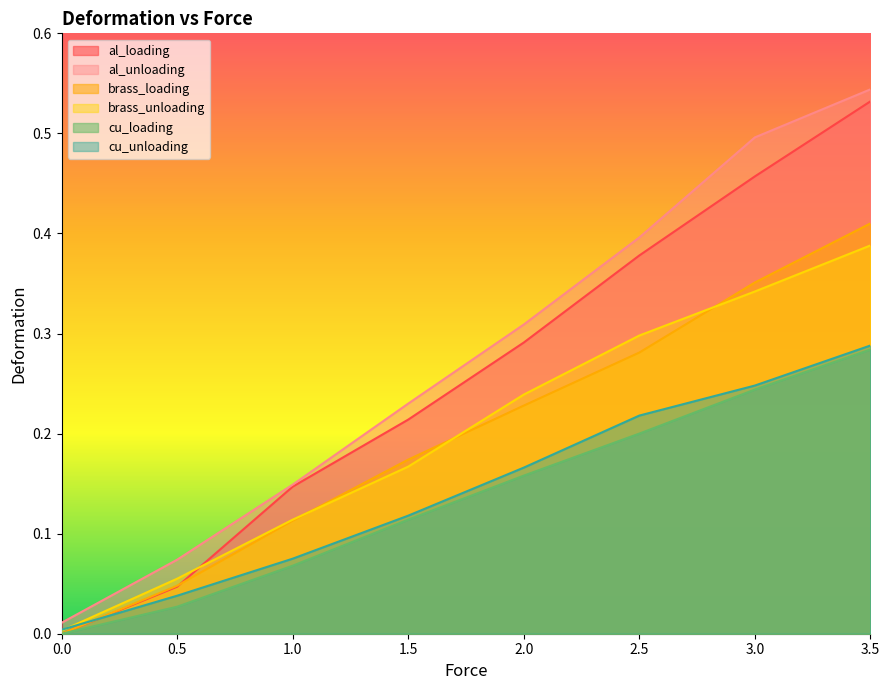

What are all the series names shown in the legend?

al_loading, al_unloading, brass_loading, brass_unloading, cu_loading, cu_unloading